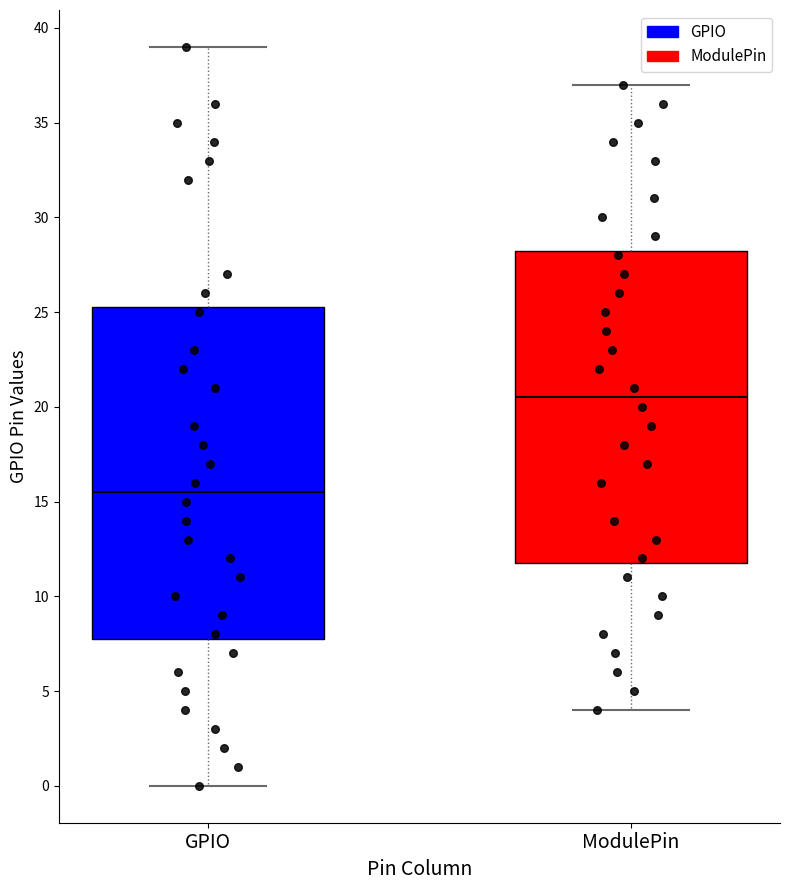

Comparing the boxes themselves (not the whiskers), which one is the tallest?

GPIO